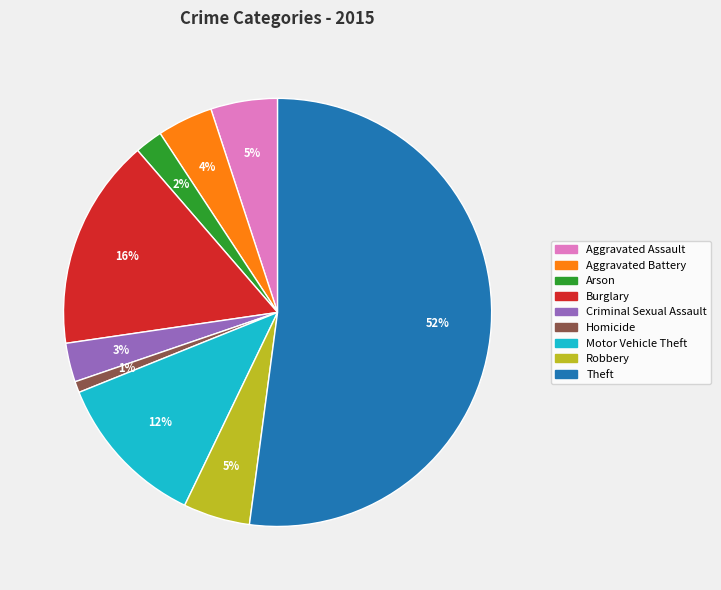

To the nearest percent, what percentage of the pie is Criminal Sexual Assault?

3%